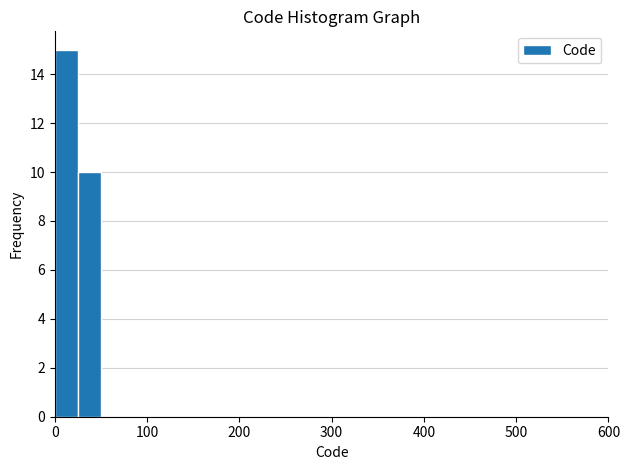

Read against the x-axis, roughly where is the centre of the tallest bar?

10